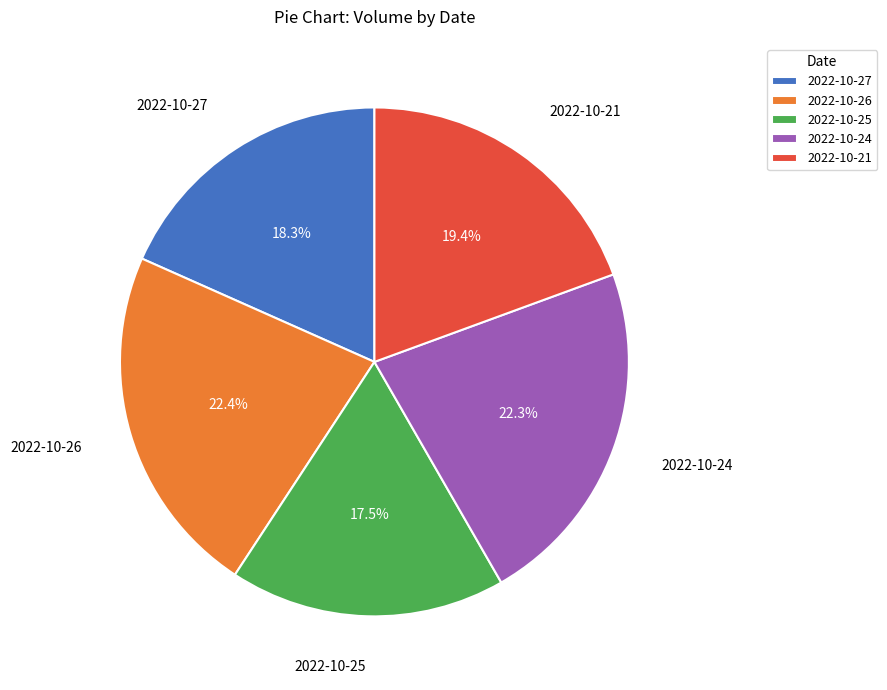

To the nearest percent, what percentage of the pie is 2022-10-27?

18%